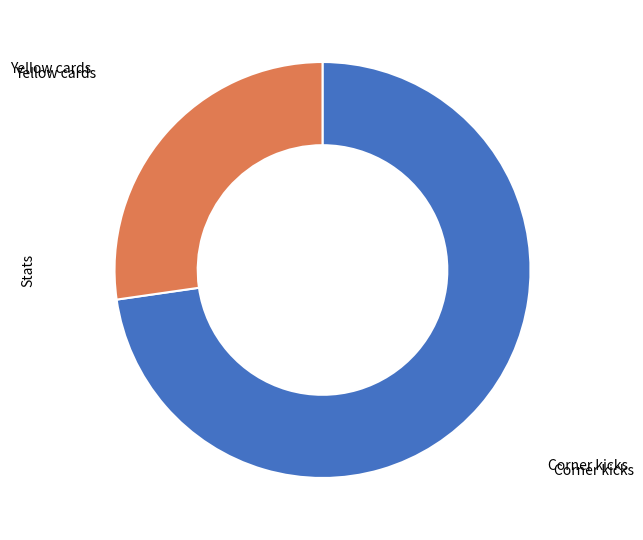

Is there a majority slice in this chart?

Yes